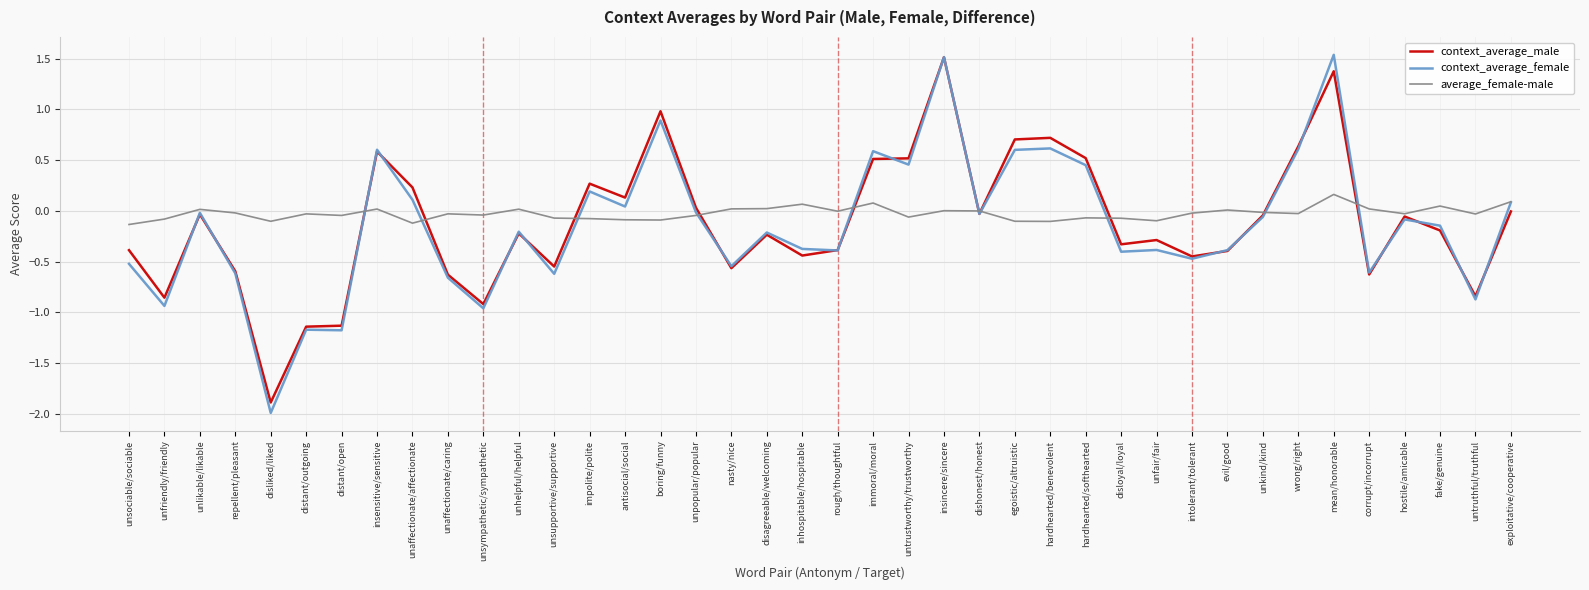

Which category has the lowest value across all series?

disliked/liked